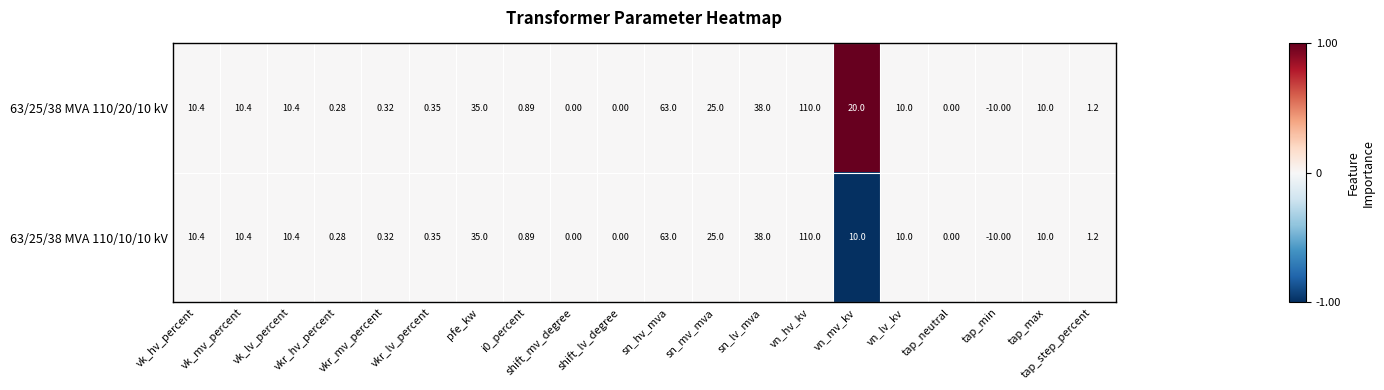

List the series in order of their overall mean, lowest first.

63/25/38 MVA 110/10/10 kV, 63/25/38 MVA 110/20/10 kV